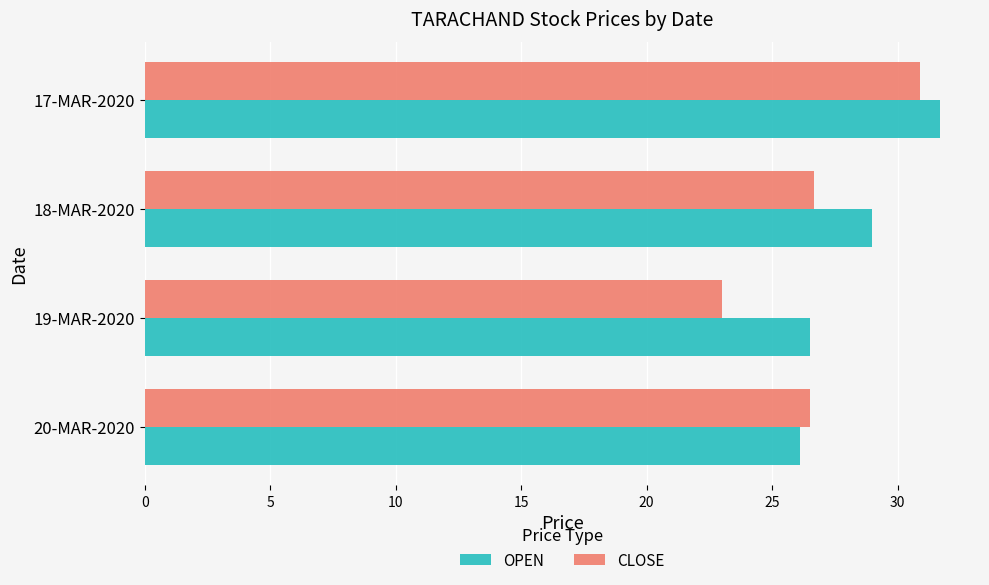

What is the average value of the CLOSE series?

26.8